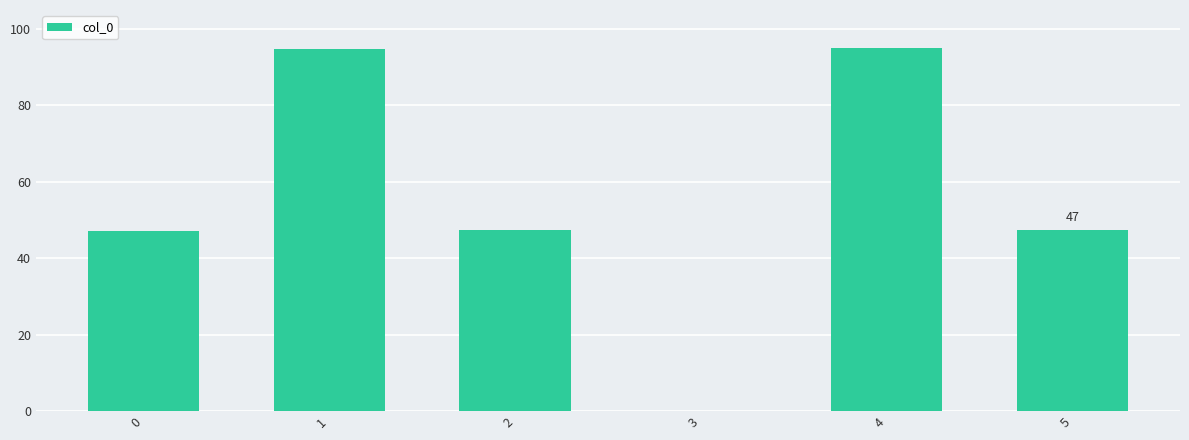

Are the bars horizontal?

No